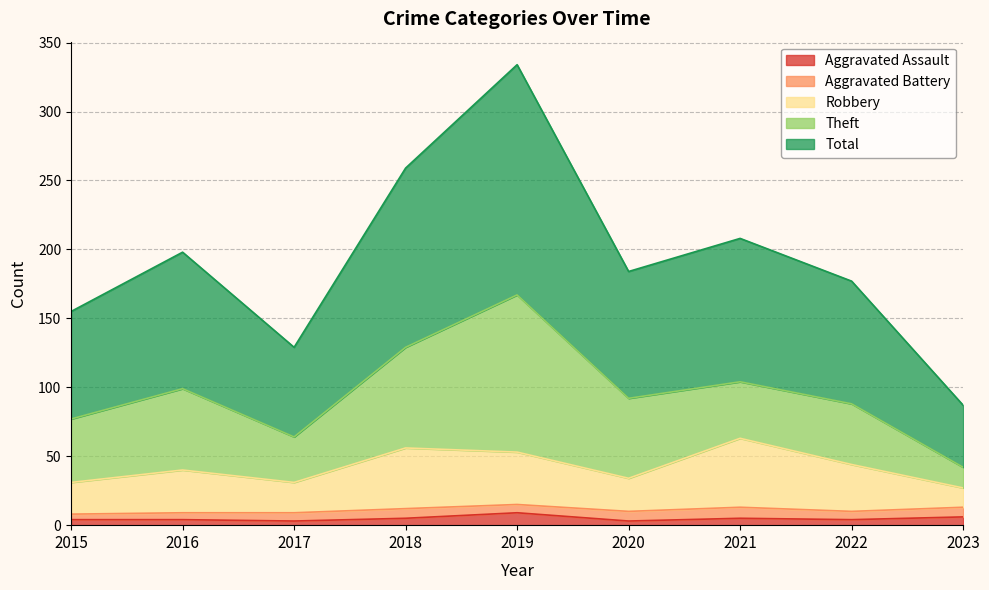

In Aggravated Assault, how many points are lower than both neighbors (excluding endpoints)?

3